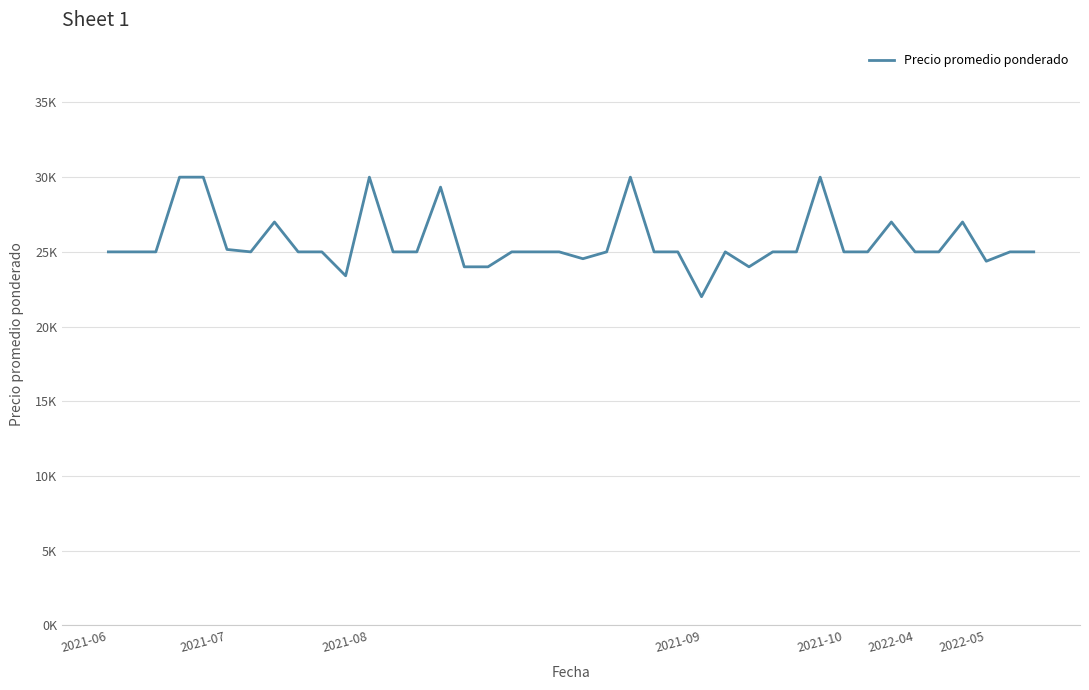

What is the difference between the maximum and minimum values?

8000